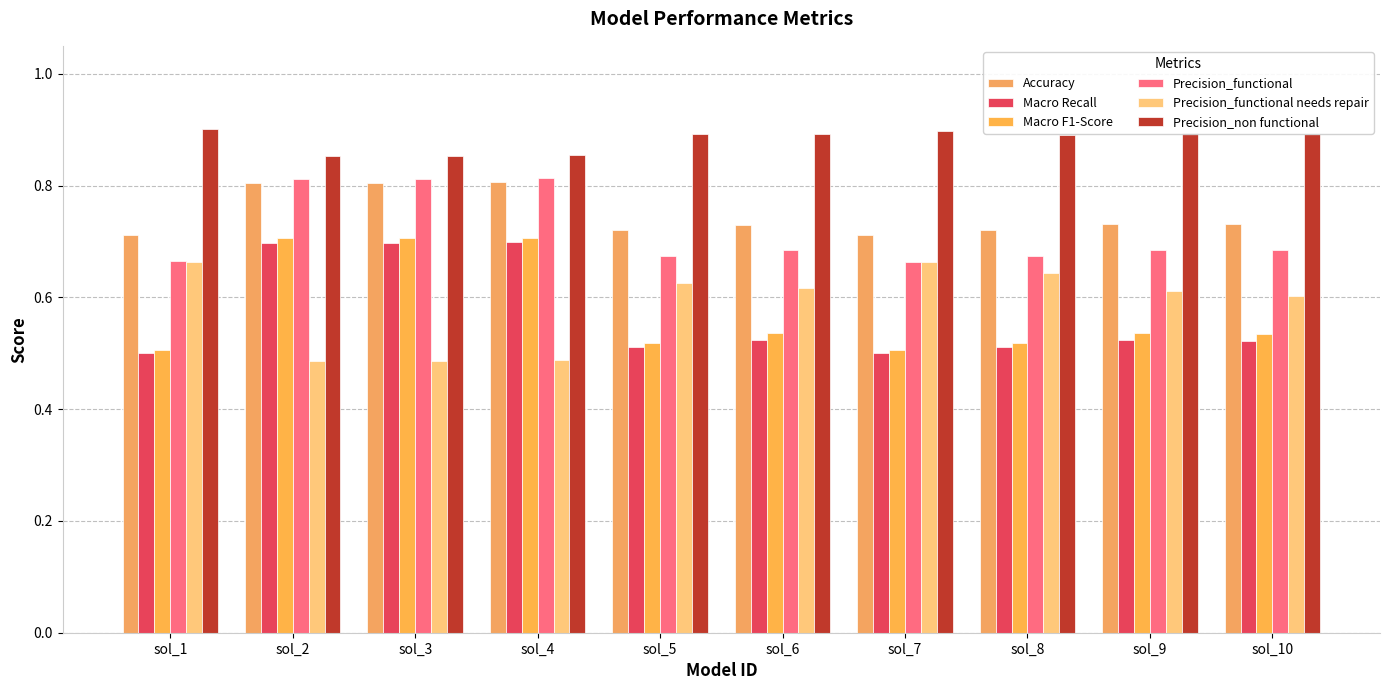

How many categories are shown in the chart?

10